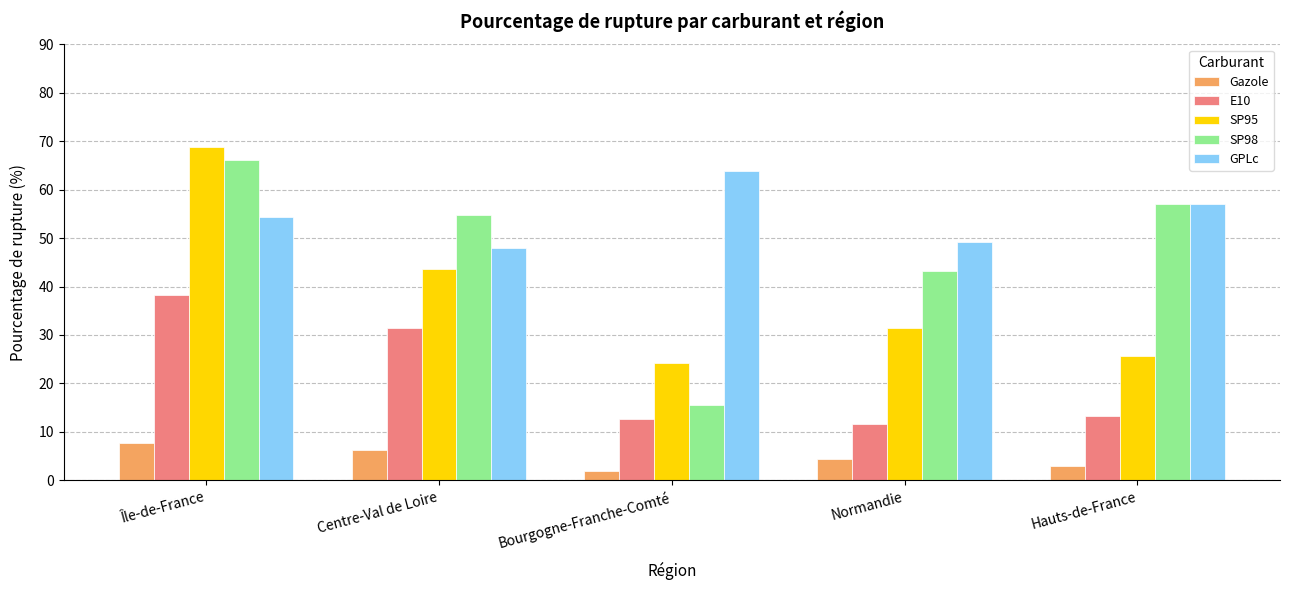

What is the label of the 5th bar from the left?

Hauts-de-France